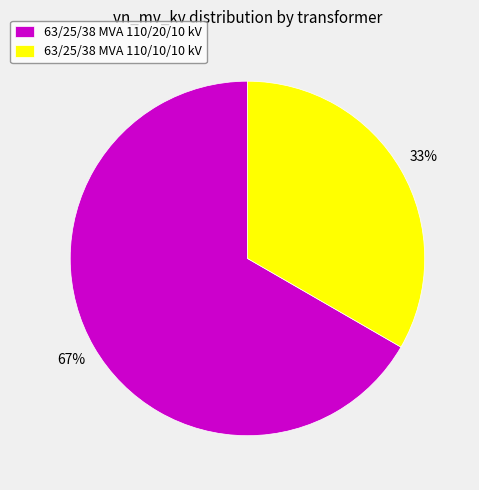

Is it true that 63/25/38 MVA 110/10/10 kV is 24% of the pie?

False